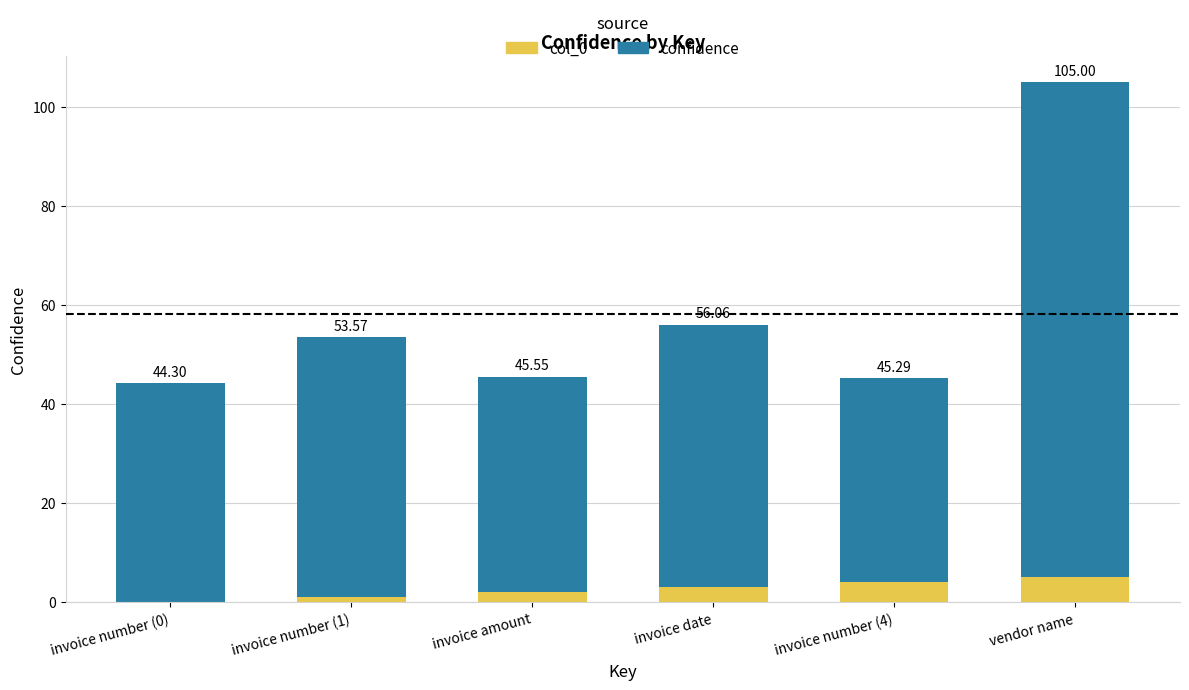

Are the bars grouped side by side (vs. stacked)?

No